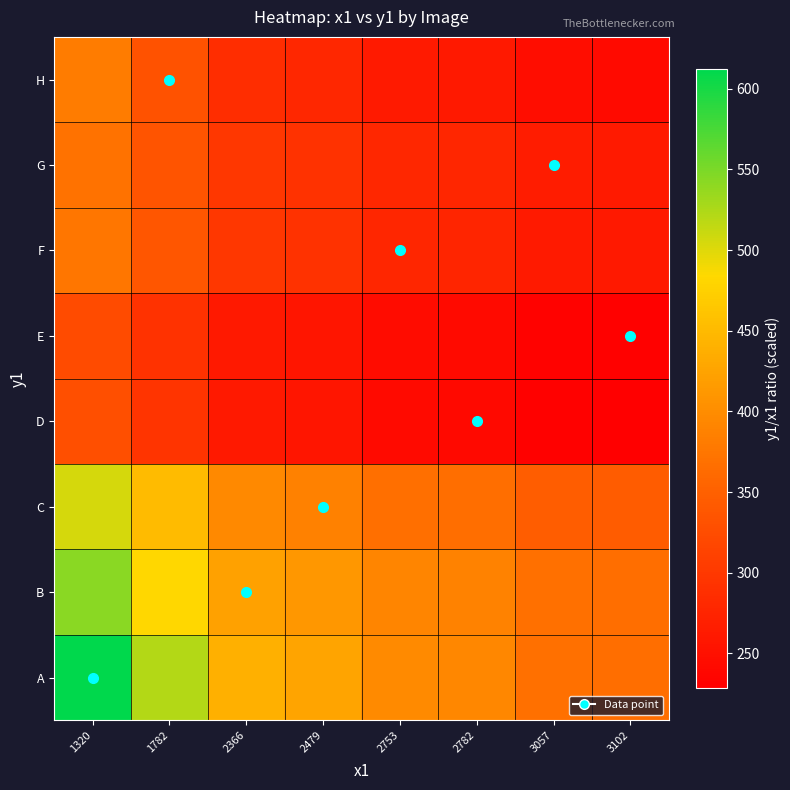

Which series has the largest total across all categories?

A